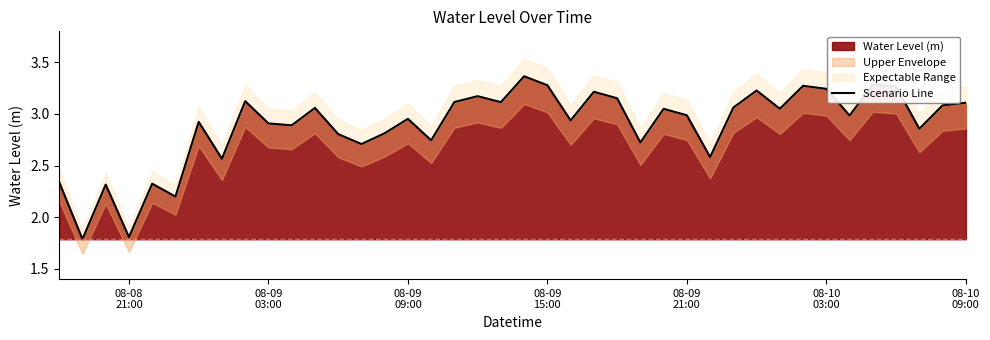

What is the lowest value of the Water Level (m) series?

1.8